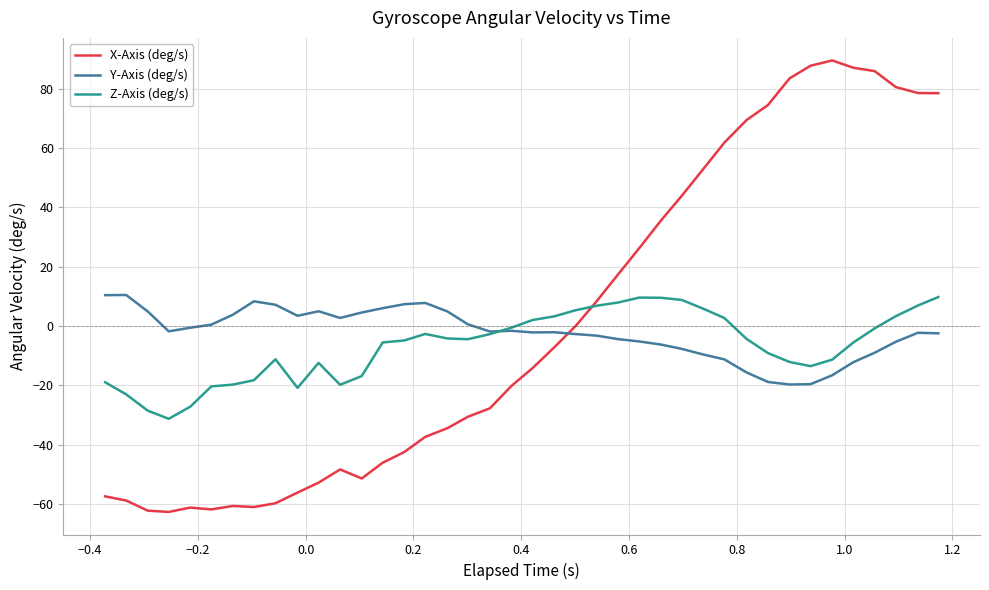

Which series has the largest range (max minus min)?

X-Axis (deg/s)